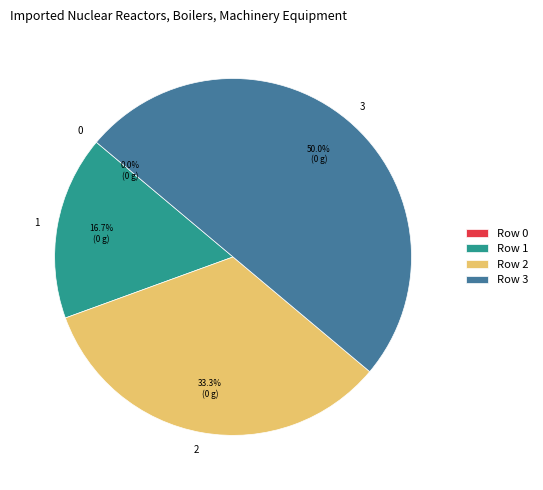

Does 1 represent more than half of the total?

No